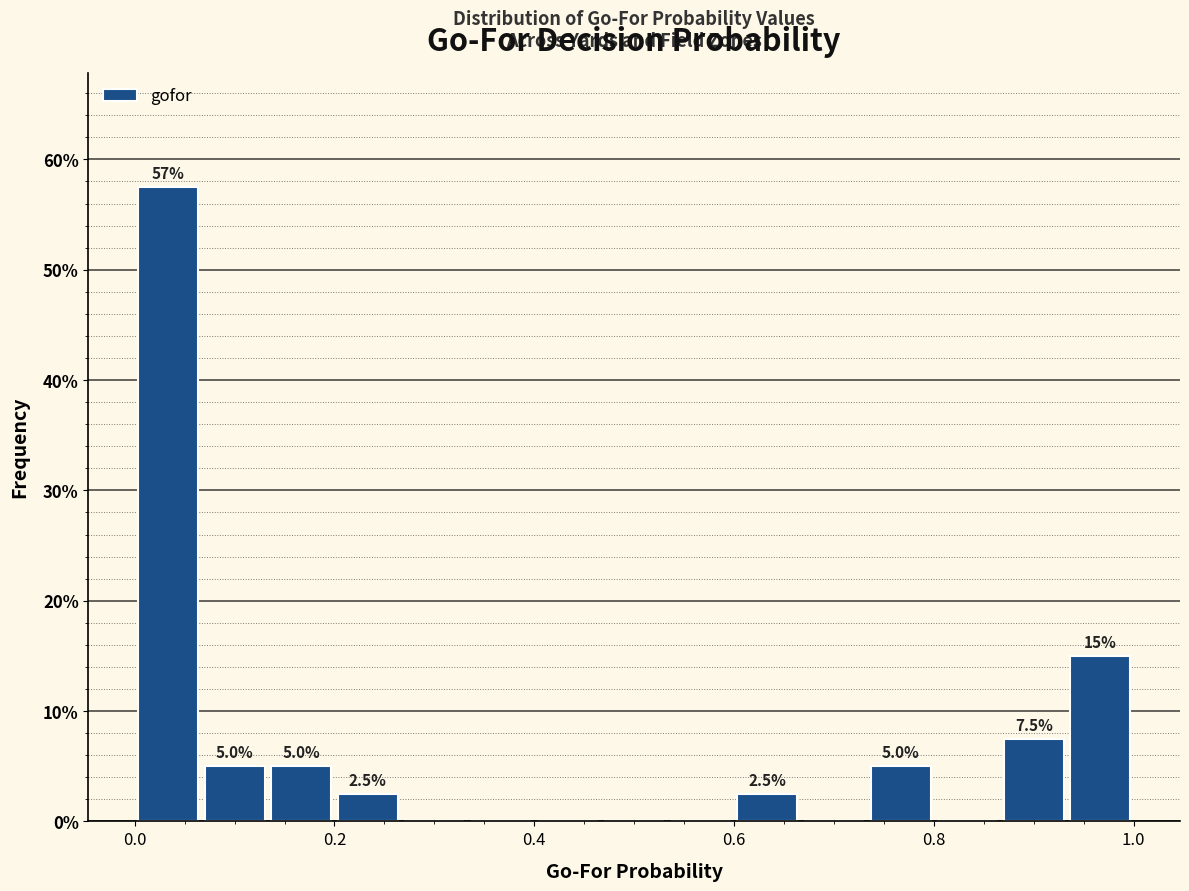

Around what value on the x-axis is the tallest bar? Give the approximate position of its centre, as read against the axis.

0.04